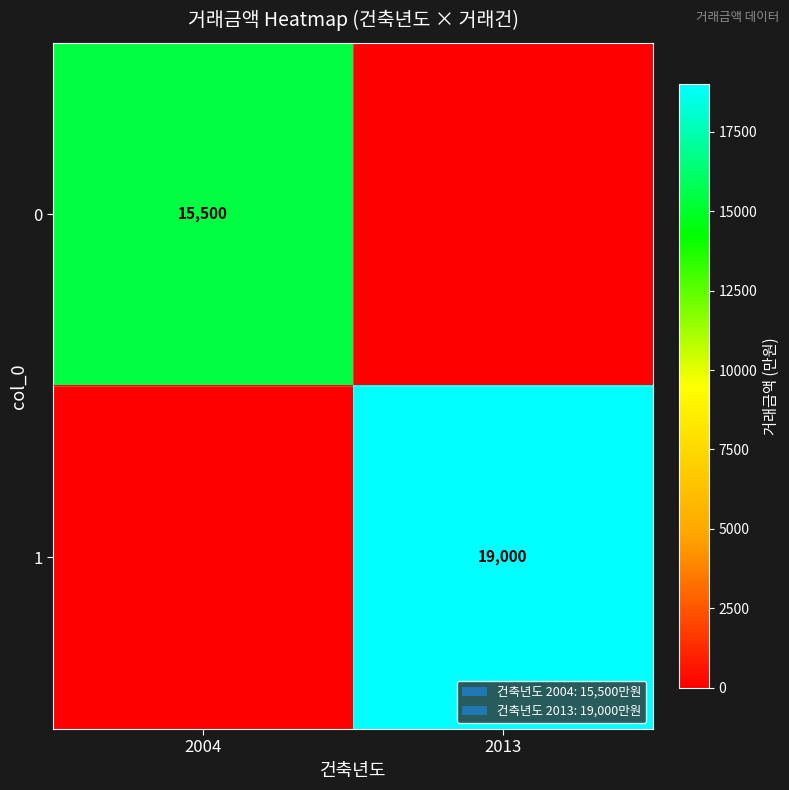

The value of 1 at 2013 is 19000. True or false?

True